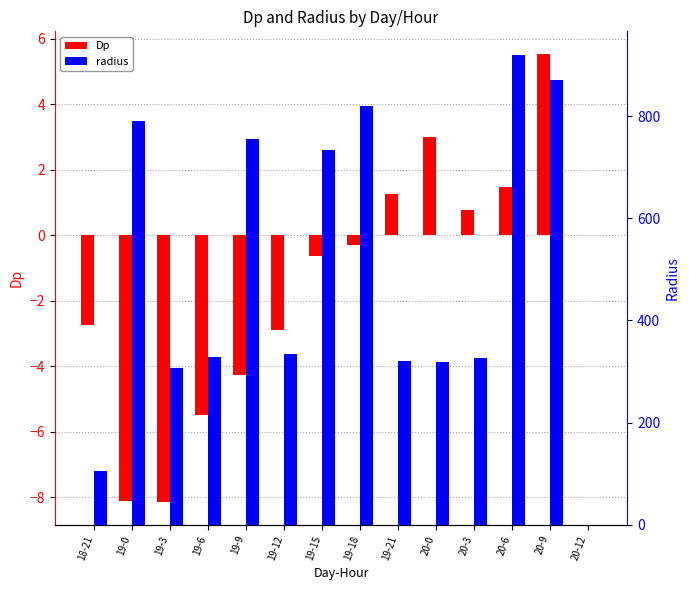

Reading left to right, list all the values displayed in this chart.

Dp: -2.7	-8.1	-8.2	-5.5	-4.3	-2.9	-0.7	-0.3	1.3	3.0	0.8	1.5	5.5	0.0
radius: 104.6	791.6	307.7	327.8	756.3	334.1	734.8	819.8	320.1	318.5	327.2	920.7	872.2	0.0